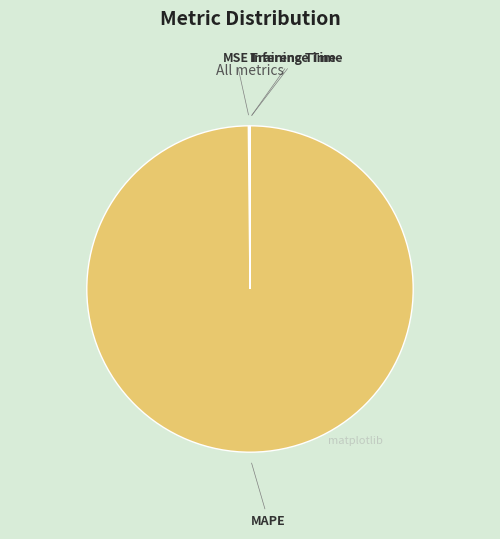

The MAPE slice represents 88% of the pie. True or false?

False